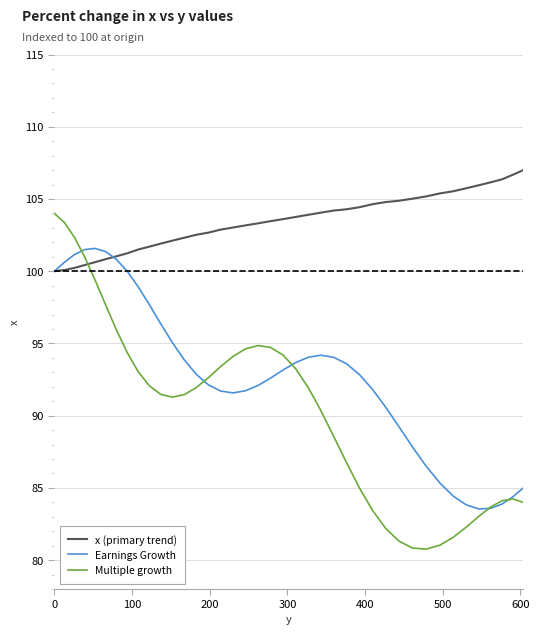

Which series has the largest range (max minus min)?

Multiple growth